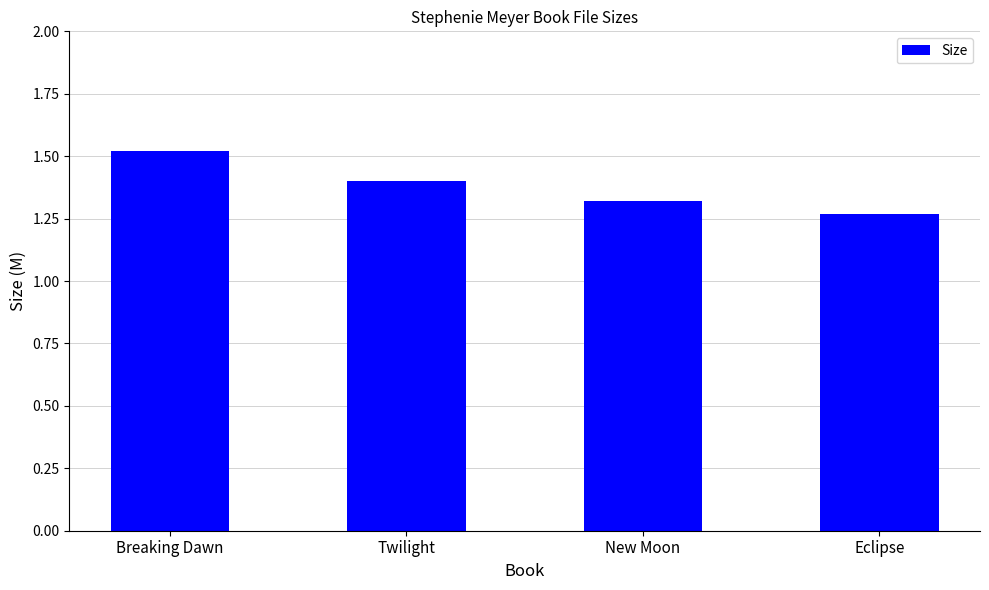

At which category does the chart reach its minimum across all series?

Eclipse